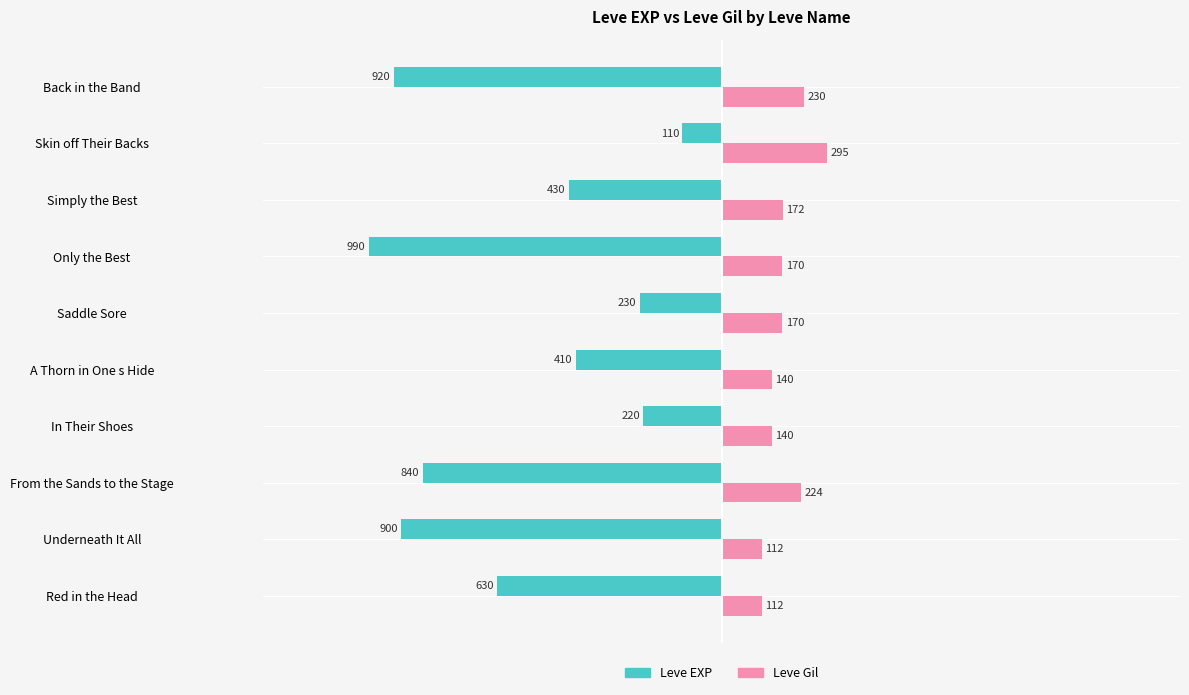

What is the difference between the Leve Gil values at Back in the Band and From the Sands to the Stage?

6